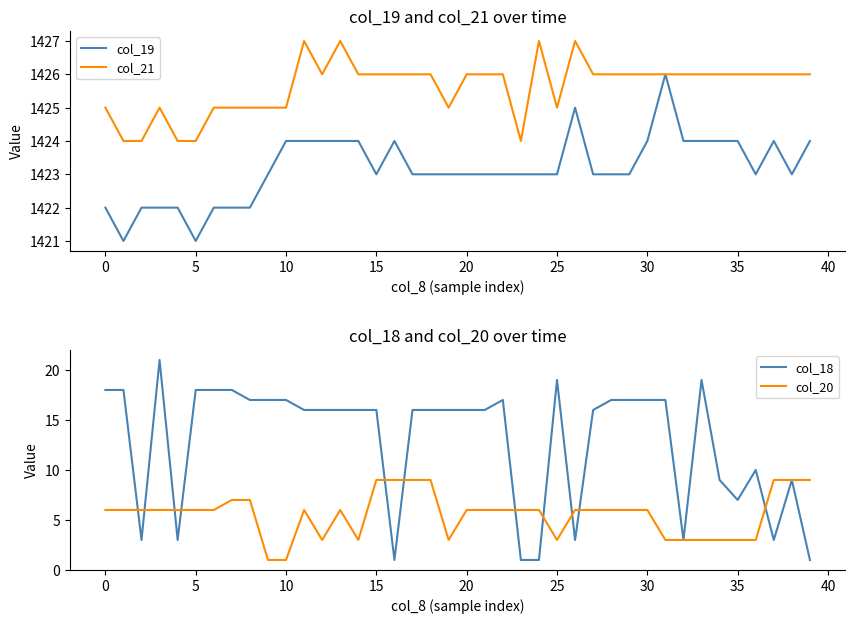

What is the spread (max minus min) of values at 36?

1423